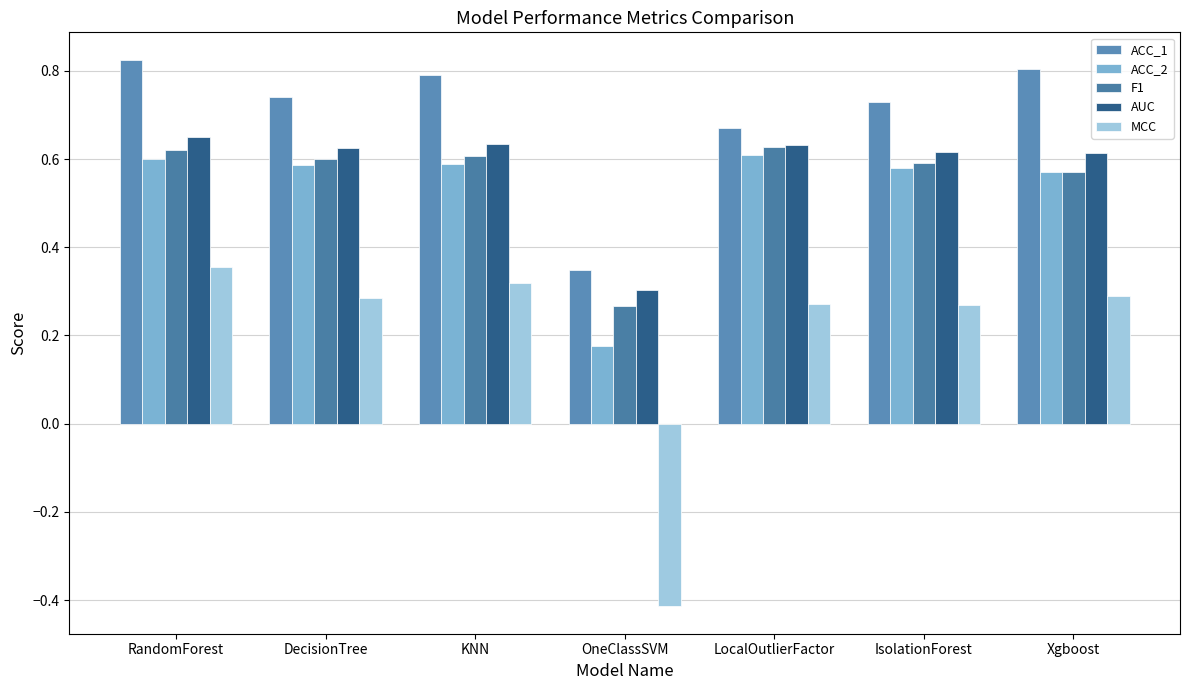

What is the label of the 3rd bar from the right?

LocalOutlierFactor